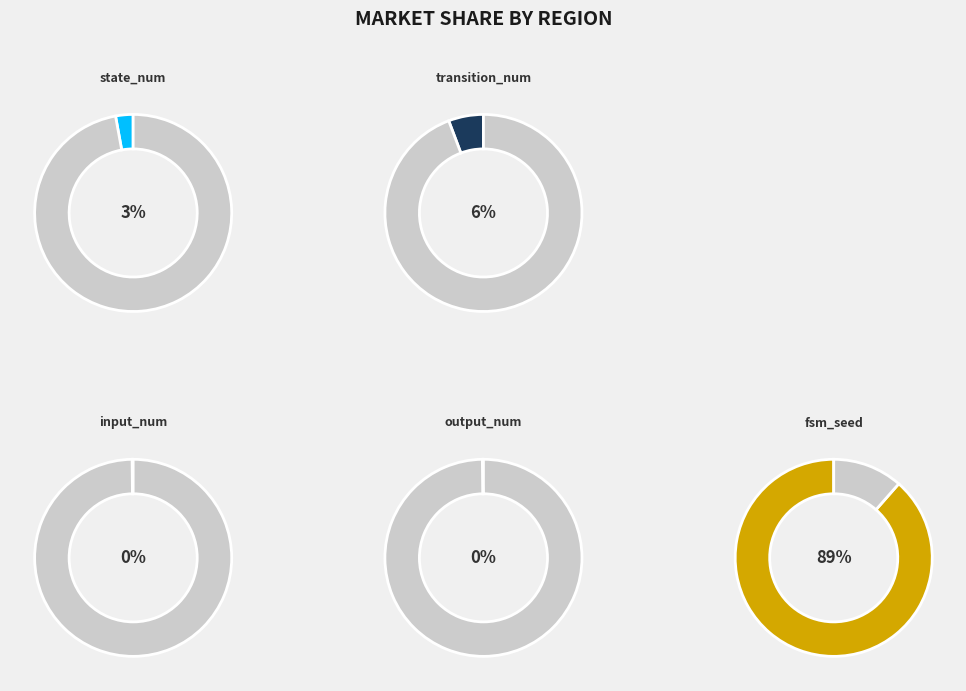

Which category has the smallest portion of the pie?

input_num